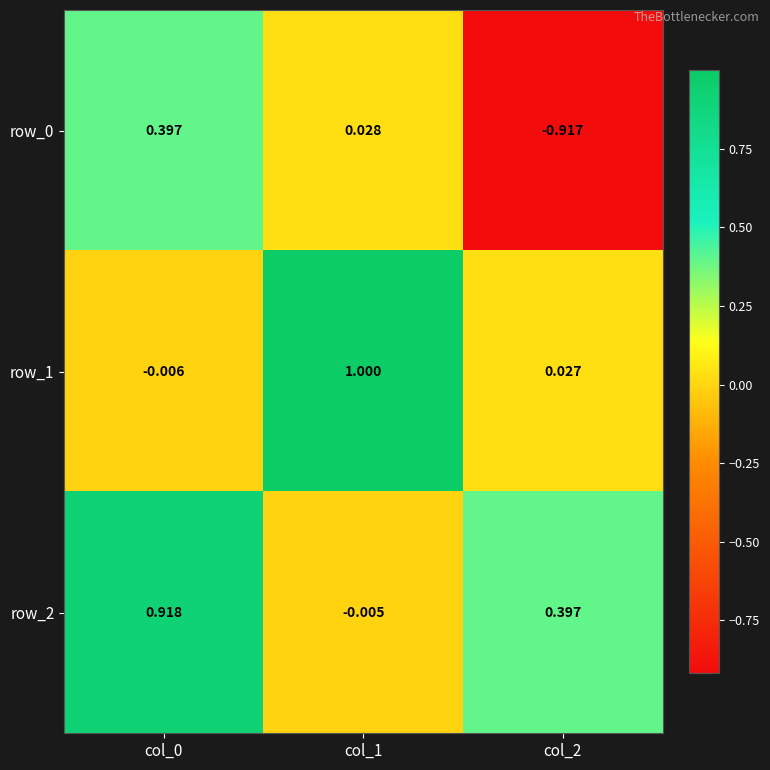

Is the value of row_0 at col_2 greater than the value of row_2 at col_2?

No